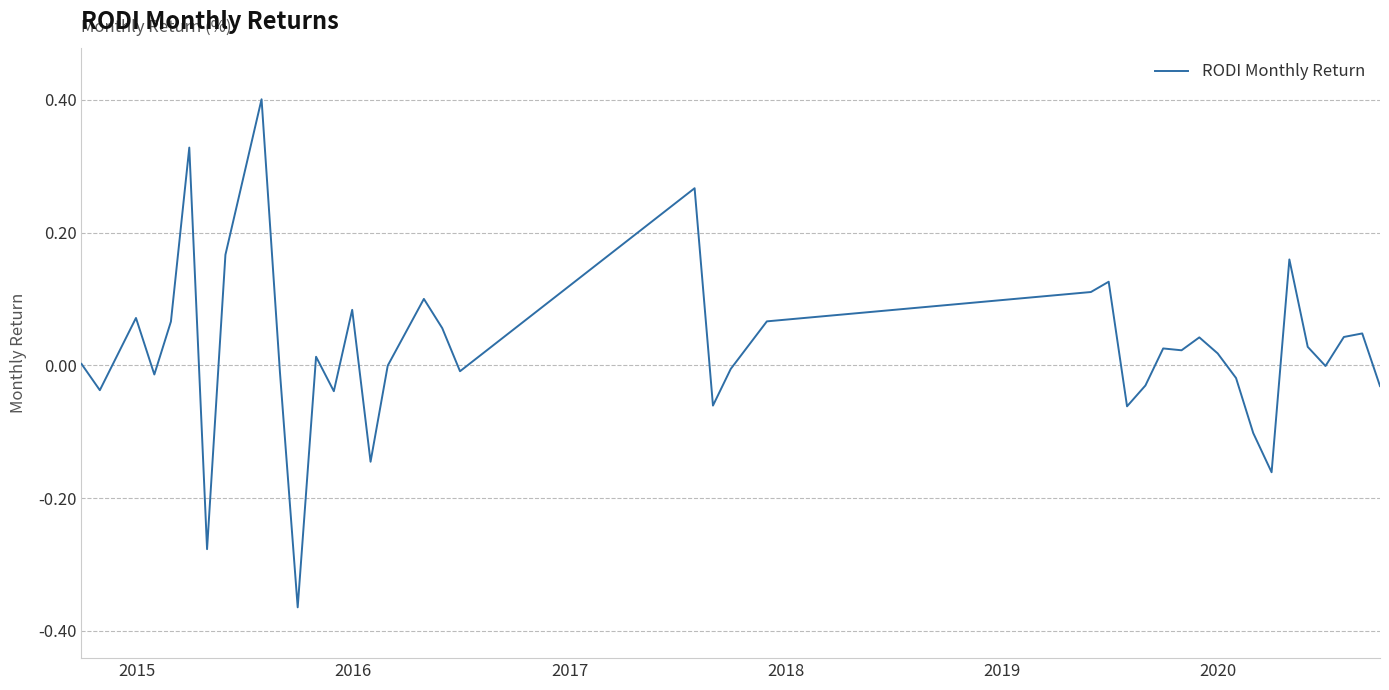

What is the difference between the maximum and minimum values?

0.8